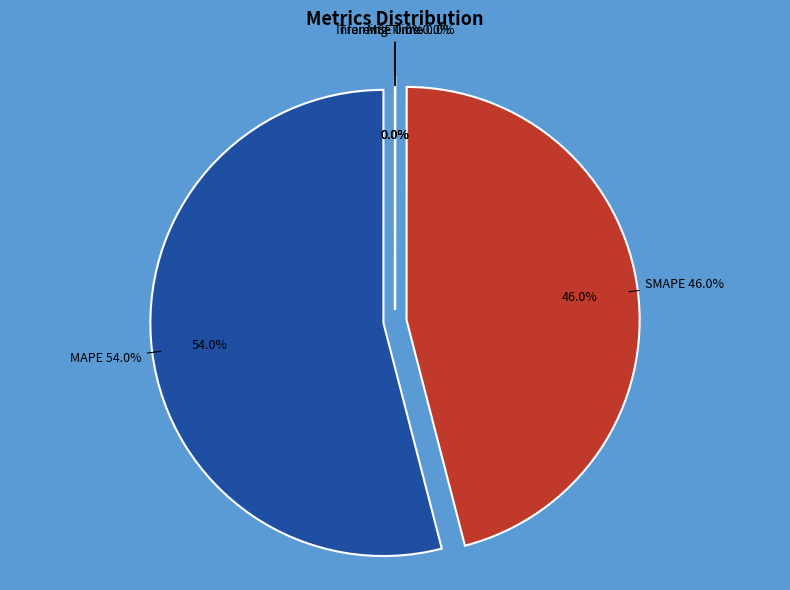

Which category has the smallest portion of the pie?

MSE